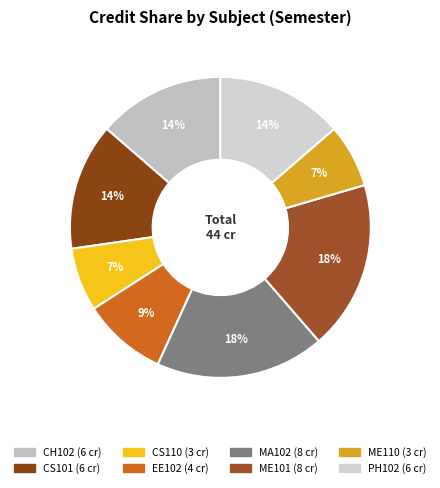

Rank the categories by value from highest to lowest.

MA102, ME101, CH102, CS101, PH102, EE102, CS110, ME110